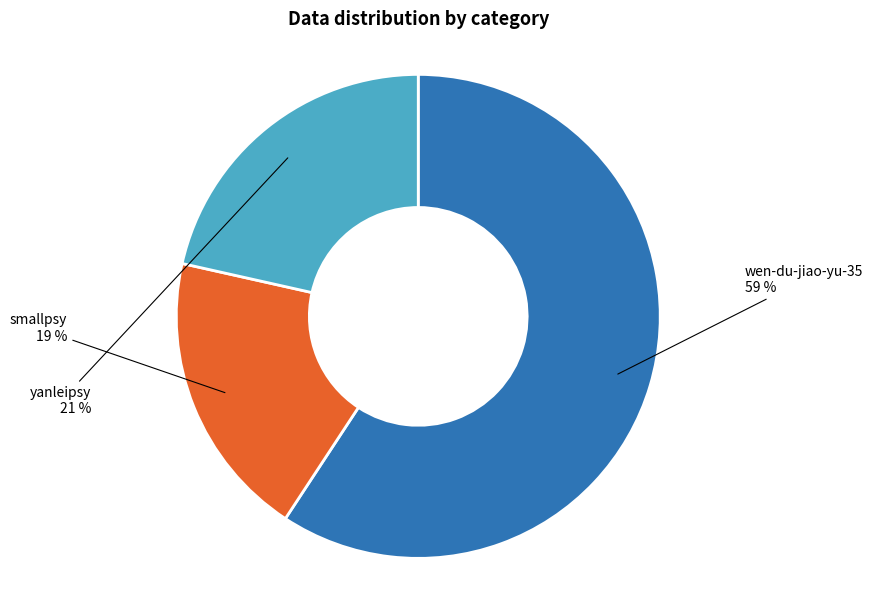

How many segments does this pie chart have?

3